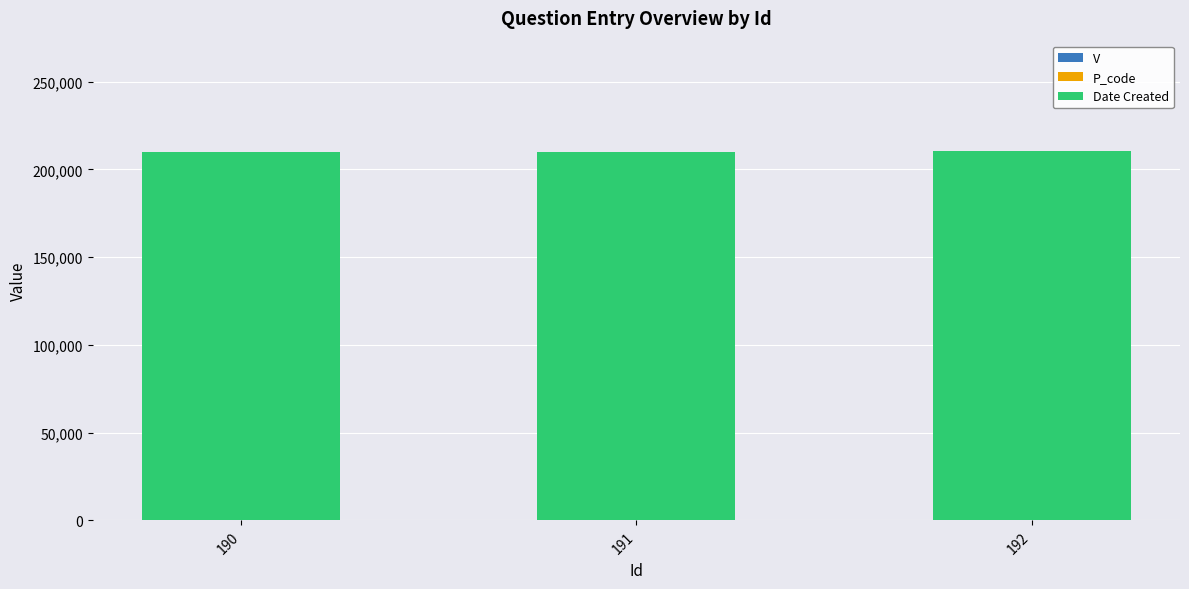

How many distinct data groups are displayed?

3